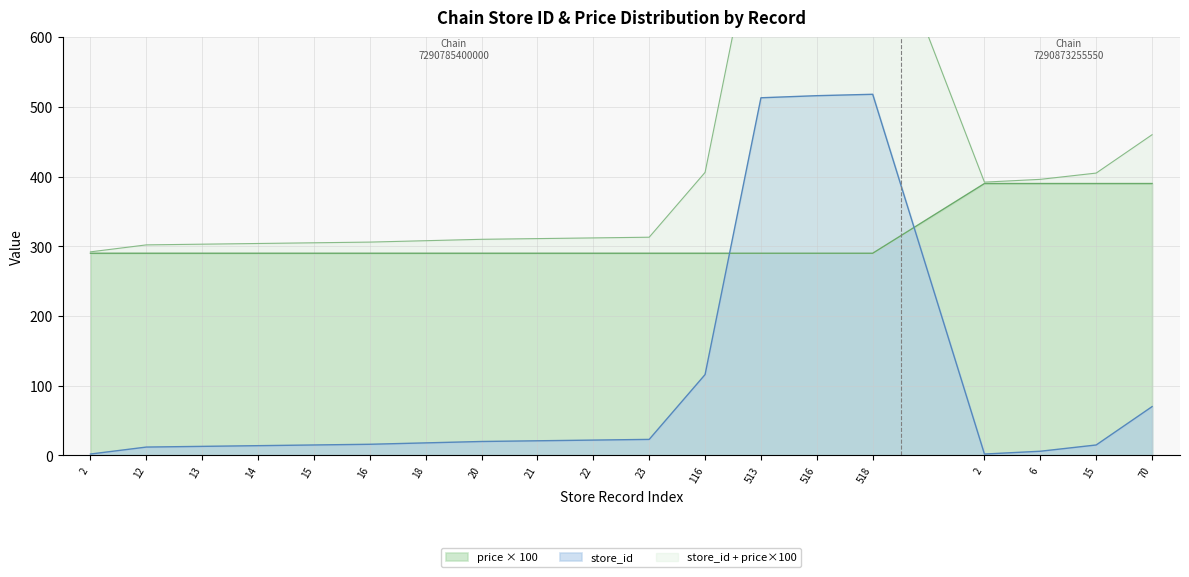

What is the value of the price point at the 13th from the left?

290